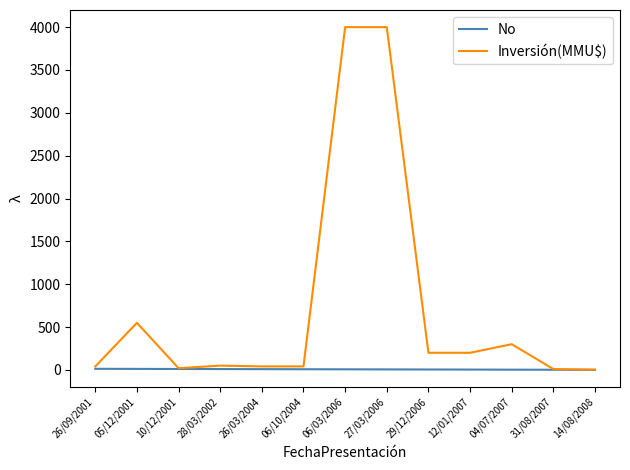

Rank the series by their average value, from highest to lowest.

Inversión(MMU$), No